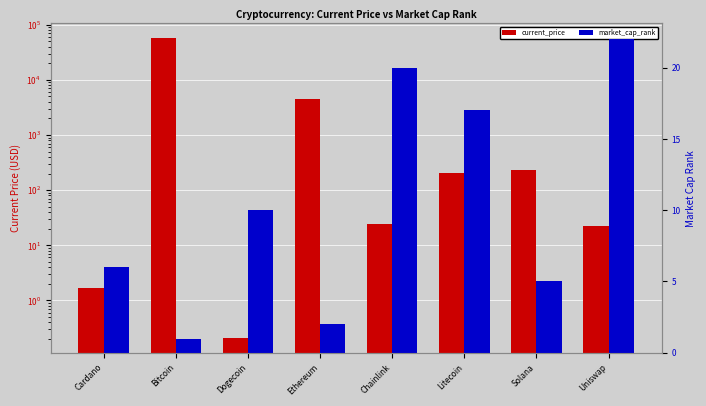

At which label does market_cap_rank first exceed 10?

Chainlink